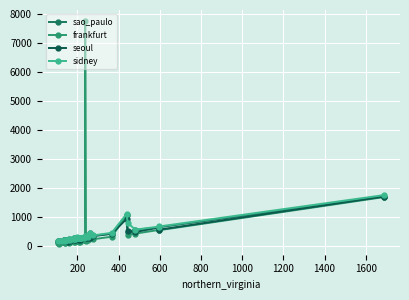

What is the difference between the maximum and minimum values in the frankfurt series?

7661